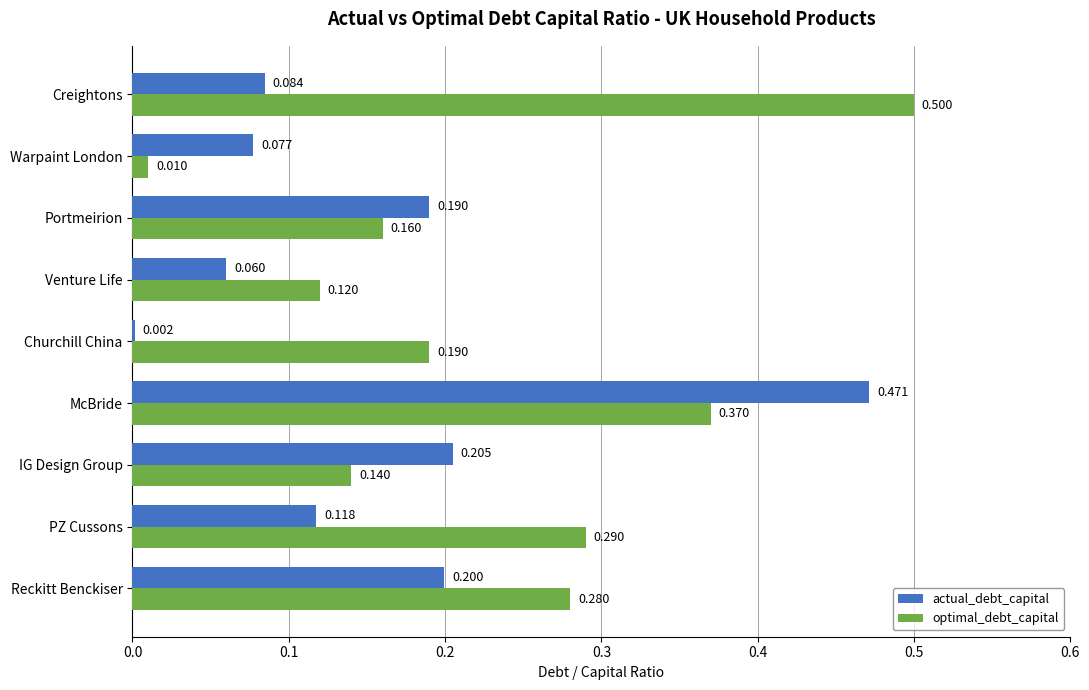

At which label does optimal_debt_capital reach its peak?

Creightons